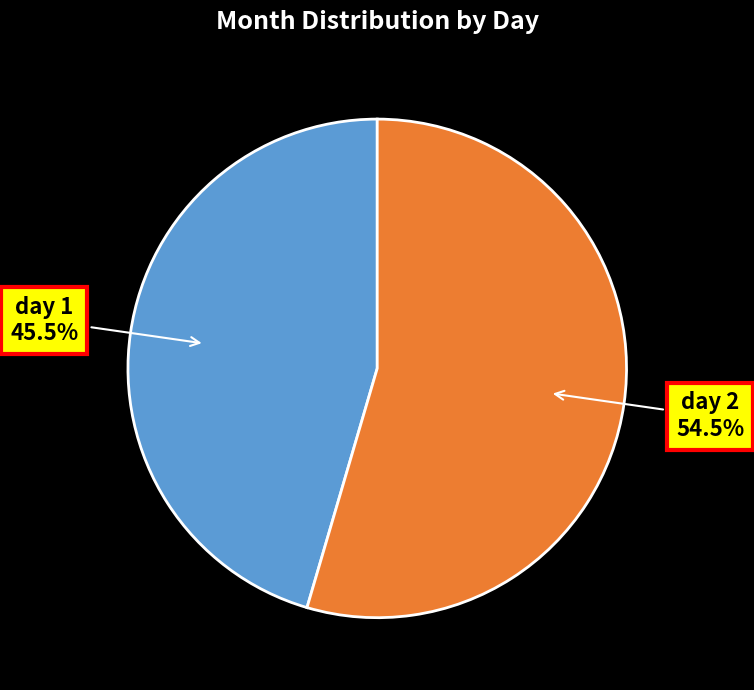

Is there a majority slice in this chart?

Yes